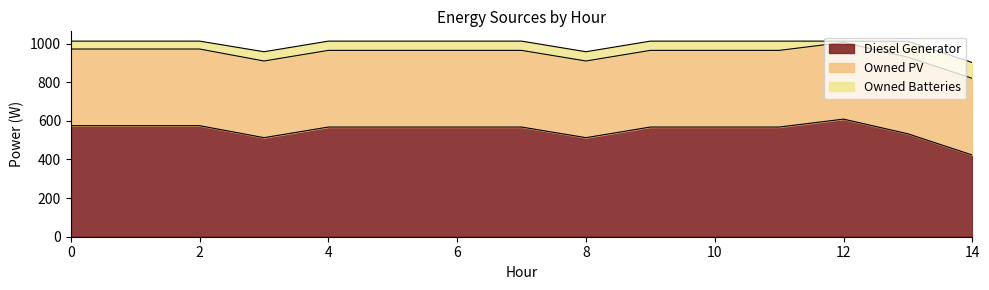

What is the average value of the Owned Batteries series?

48